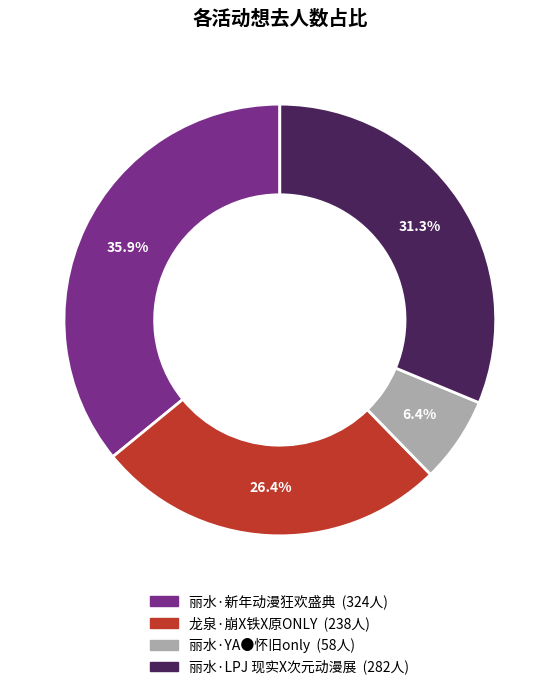

Approximately how many times larger is the value at 龙泉·崩X铁X原ONLY compared to 丽水·新年动漫狂欢盛典?

0.7